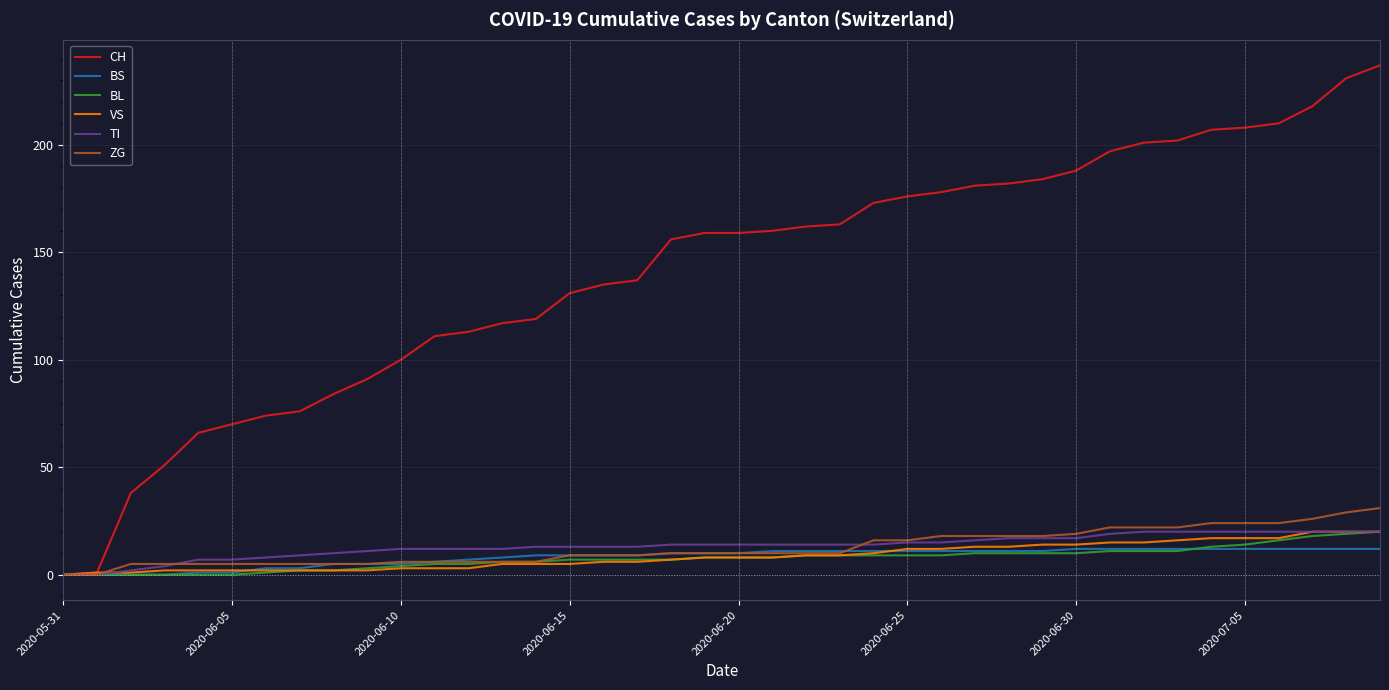

What is the average value of the TI series?

13